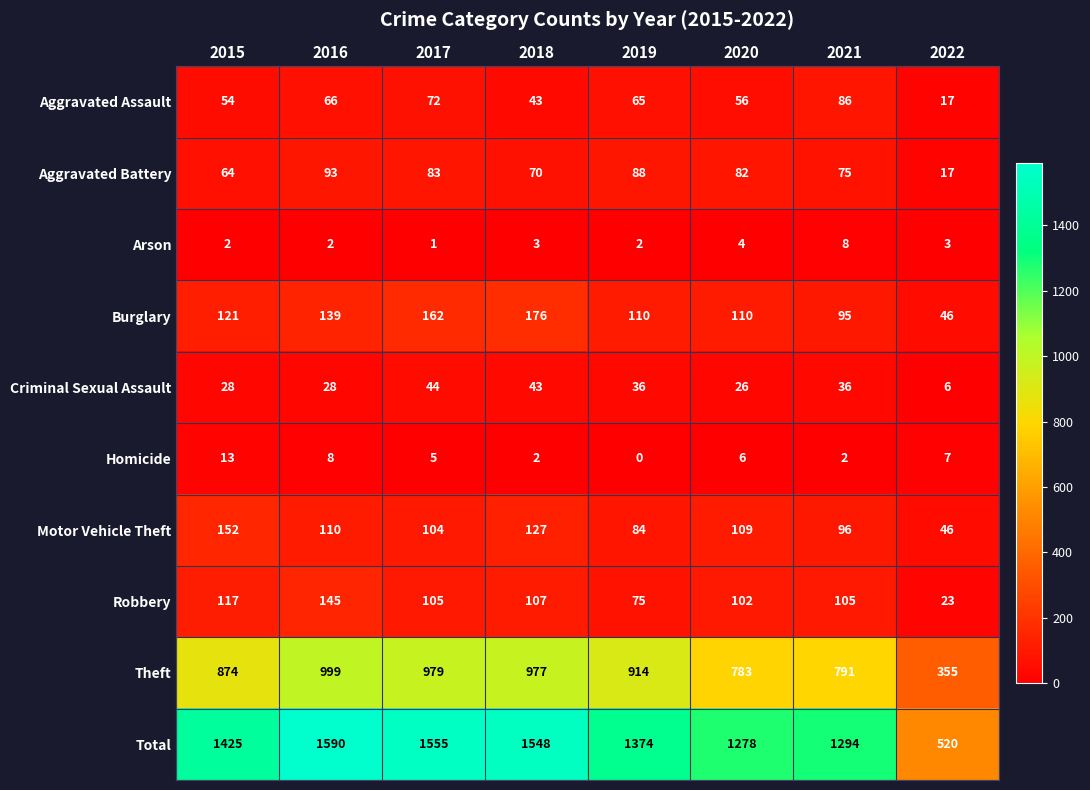

How many distinct data groups are displayed?

10